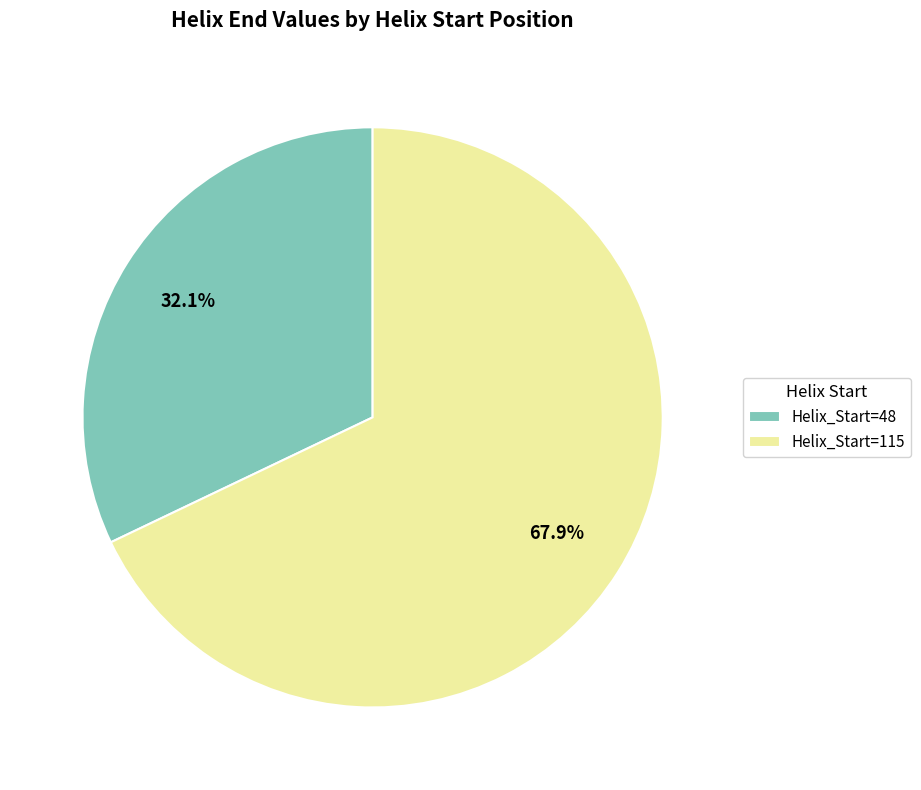

Does Helix_Start=48 represent more than half of the total?

No